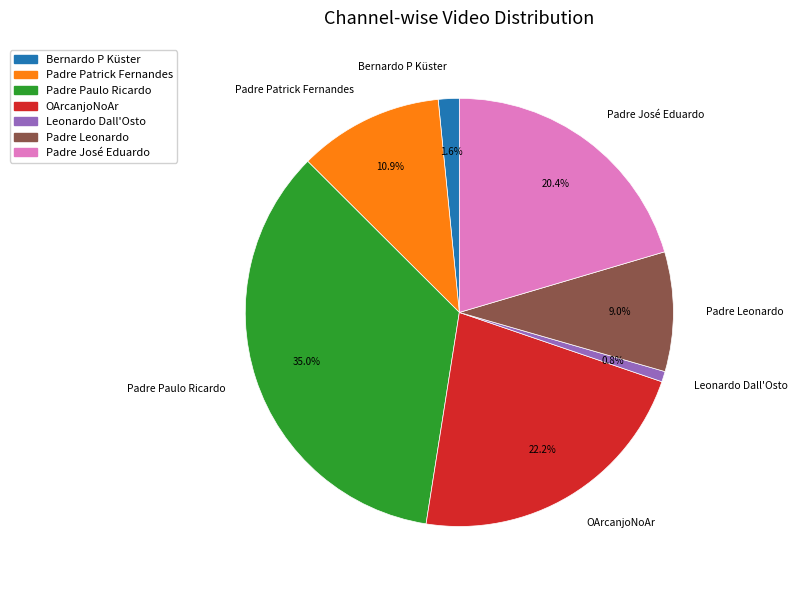

To the nearest percent, what percentage of the pie is Leonardo Dall'Osto?

1%